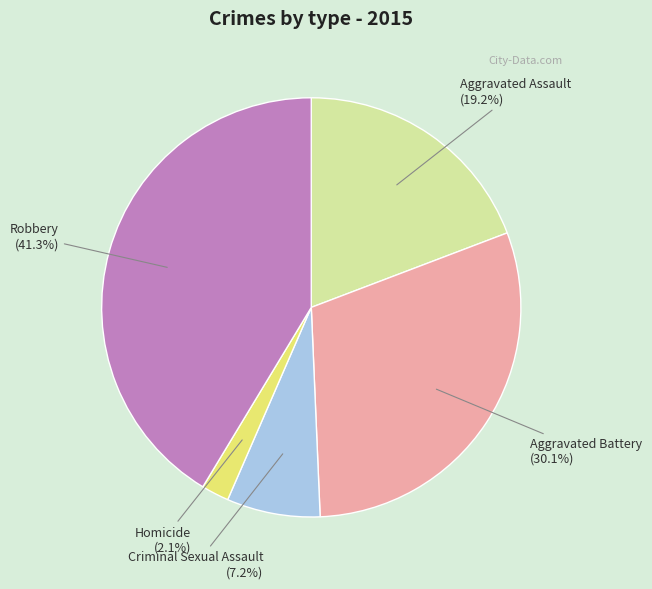

To the nearest percent, what portion does Aggravated Assault represent?

19%